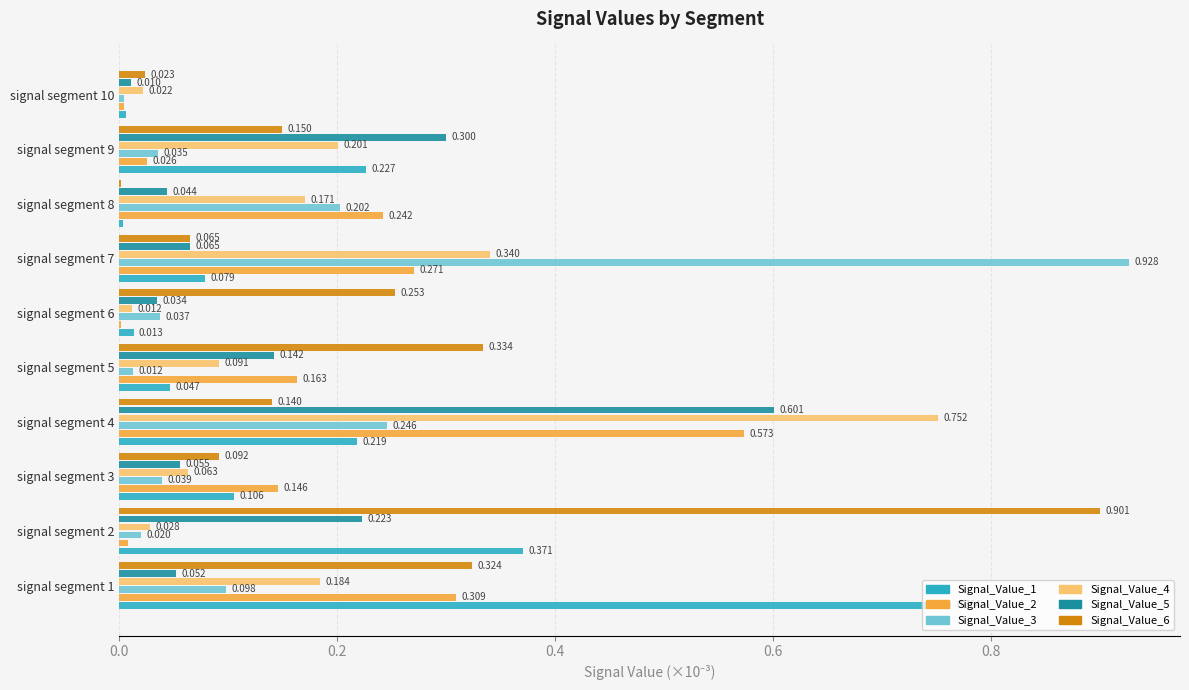

How many distinct data groups are displayed?

6